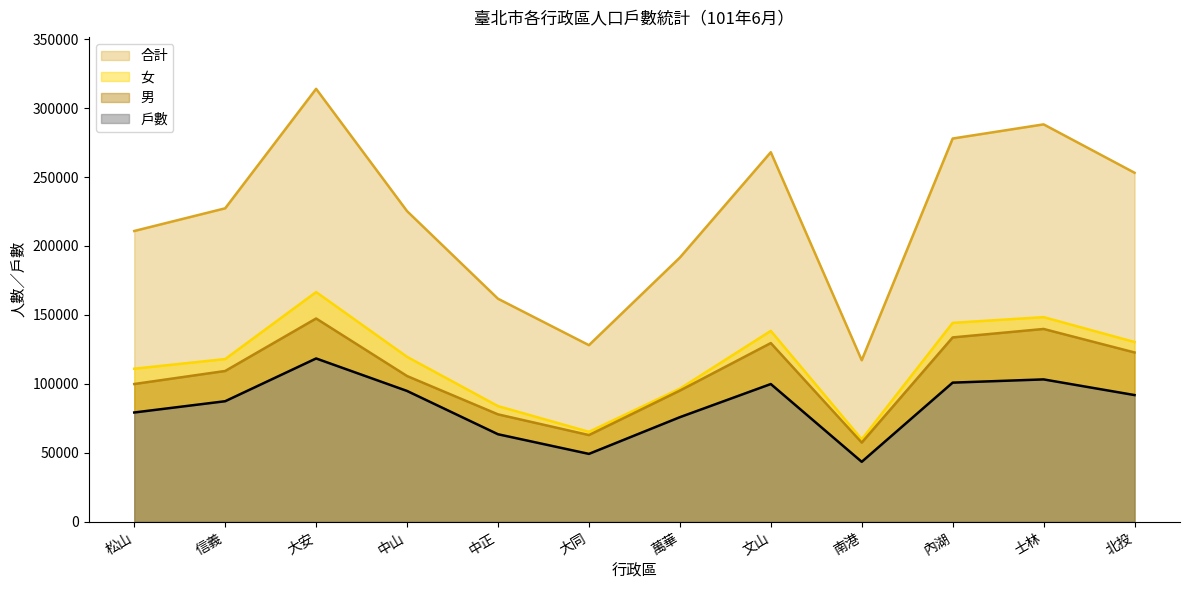

True or false: 女 and 男 cross at least once.

False